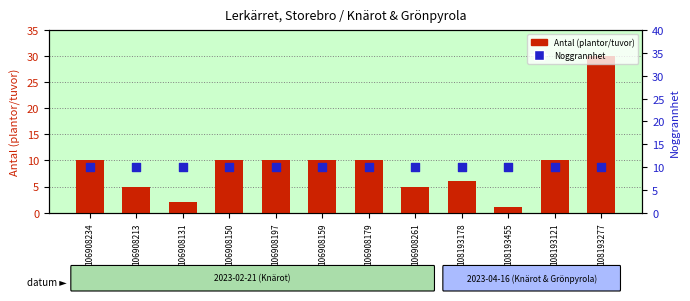

What is the total value across all series at 106908197?

20